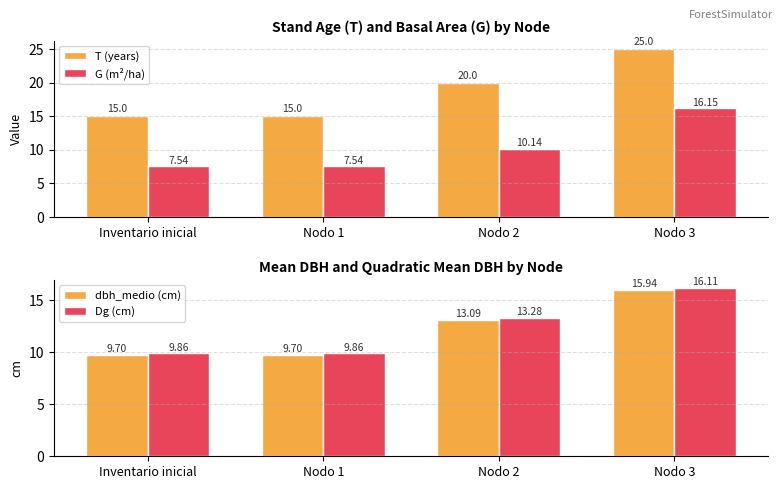

Which series has the largest total across all categories?

T (years)